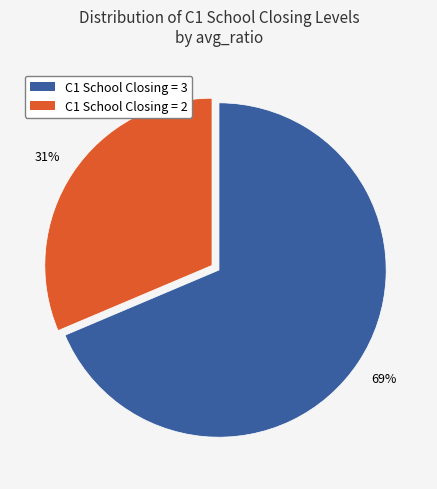

Does any single category account for the majority?

Yes